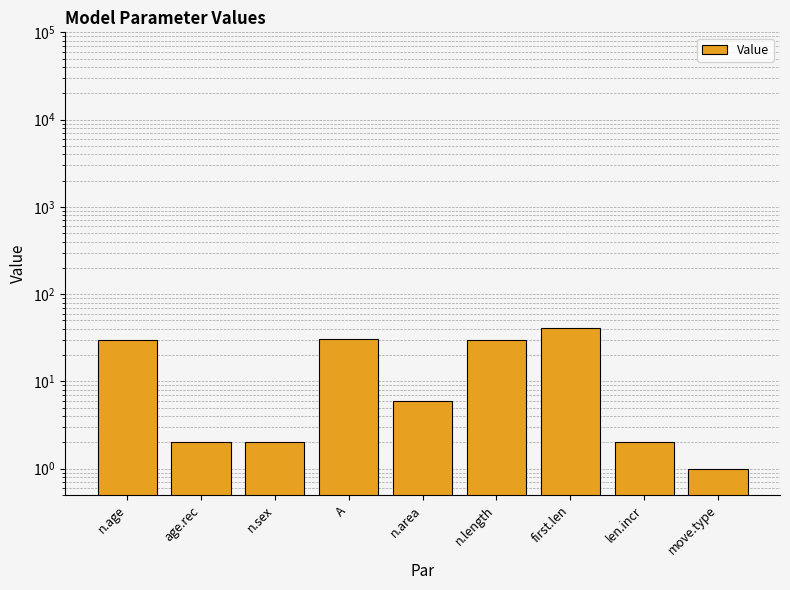

Reading right to left, extract all data points from this chart.

1	2	41	30	6	31	2	2	30